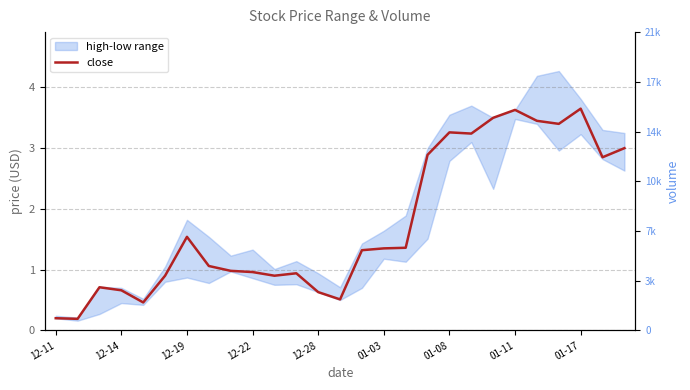

Which has a higher value, 17 or 25?

17